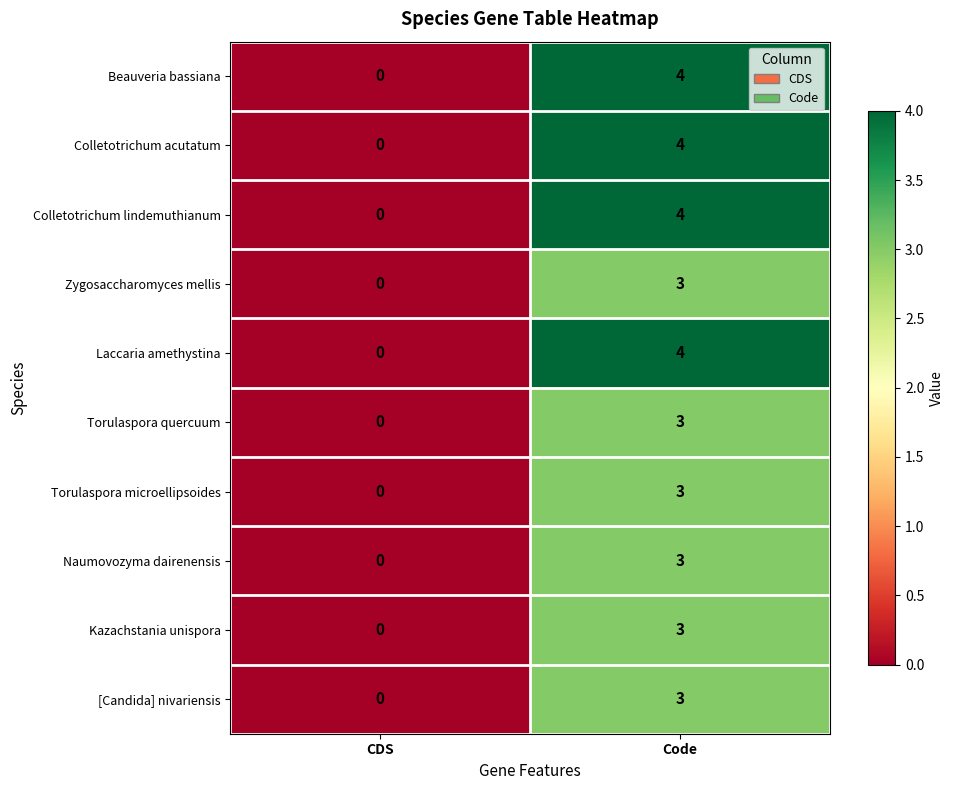

What is the difference between the maximum and minimum values in the Zygosaccharomyces mellis series?

3